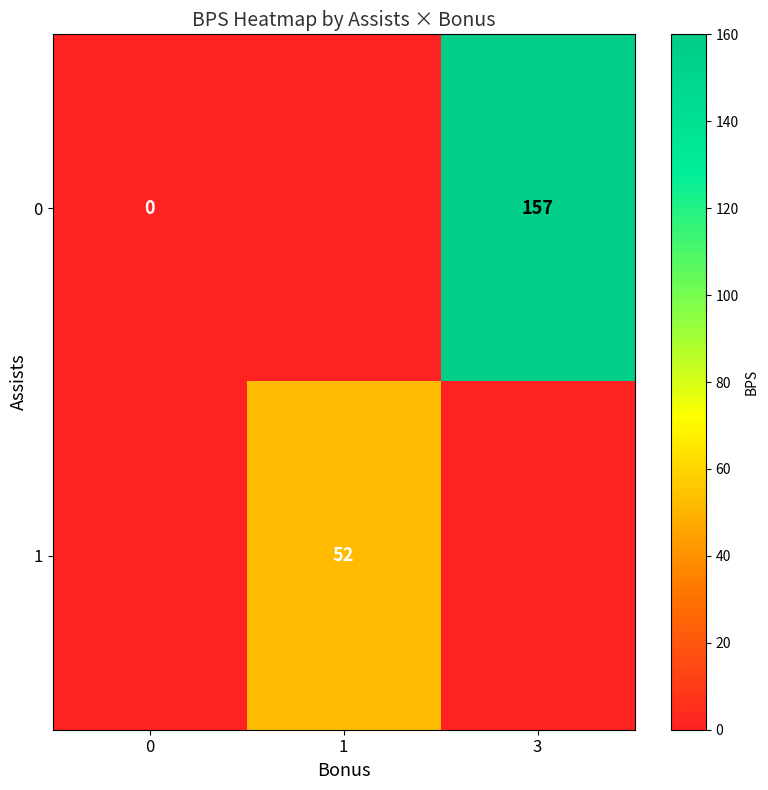

The value of 1 at 1 is 52. True or false?

True